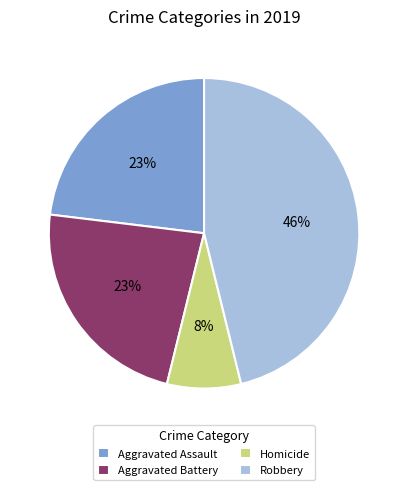

To the nearest percent, what is the difference between the largest and smallest slice percentages?

38%